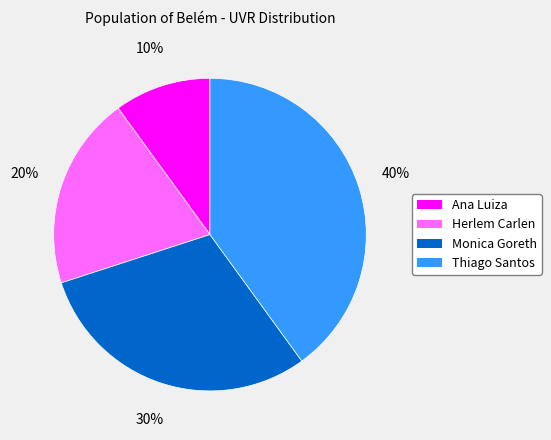

How many segments does this pie chart have?

4